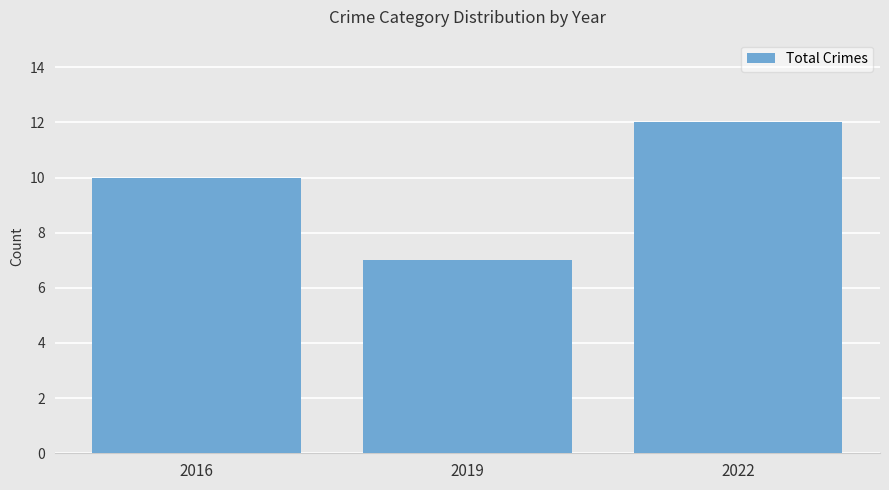

Which category has the highest value across all series?

2022